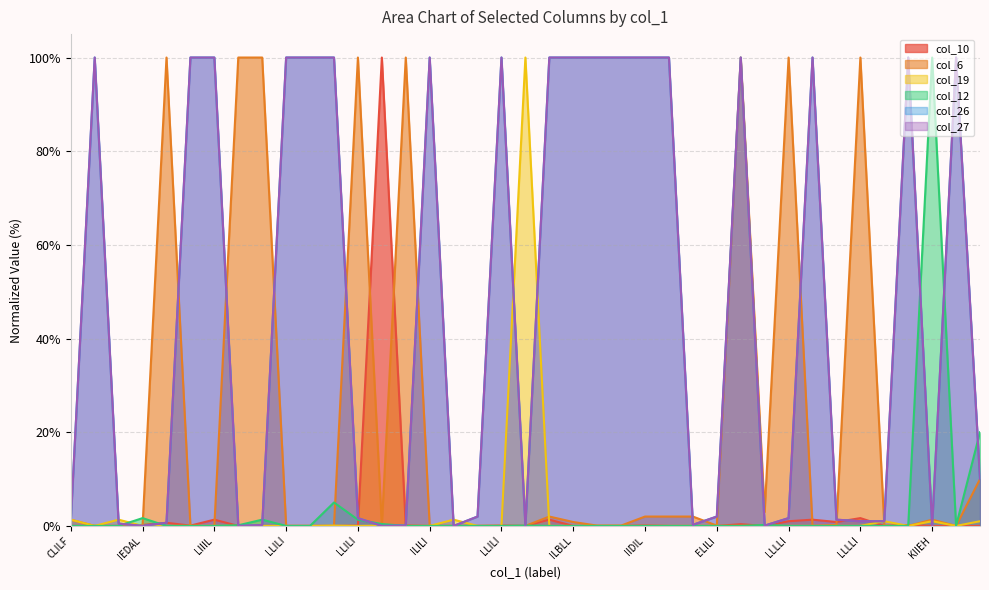

True or false: col_26 has a value of 2.0 at ELILI.

True